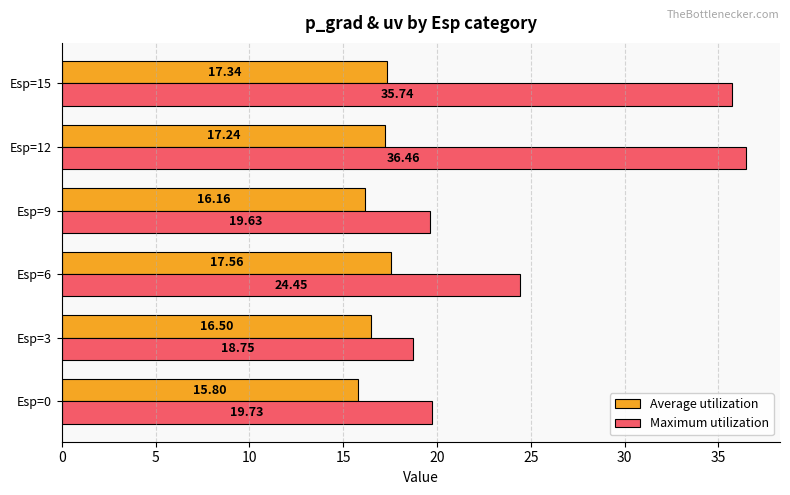

What is the minimum value for Average utilization?

15.8